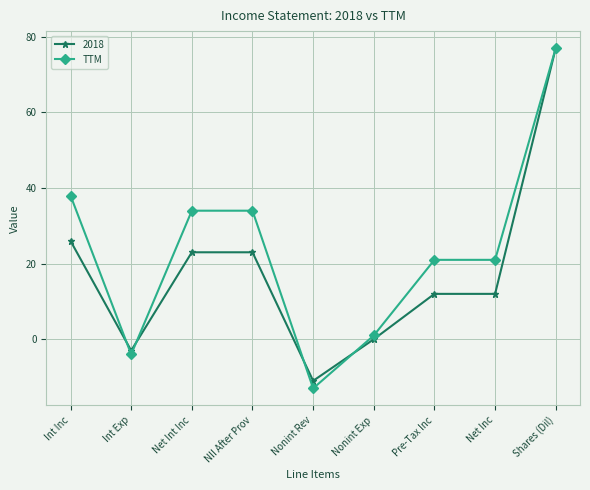

What position from the left is Nonint Exp?

6